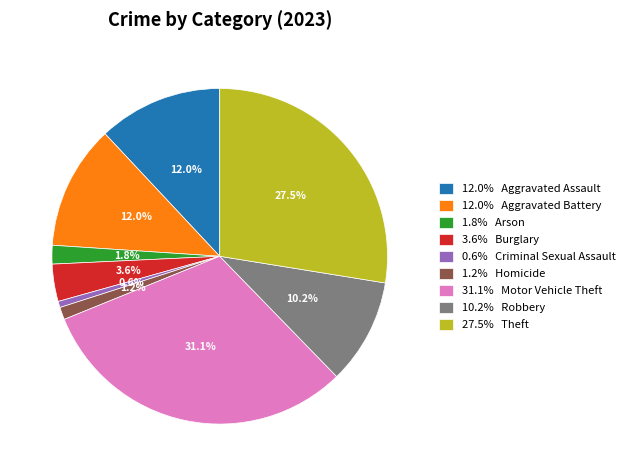

Approximately how many times larger is the value at 12.0% Aggravated Battery compared to 31.1% Motor Vehicle Theft?

0.4